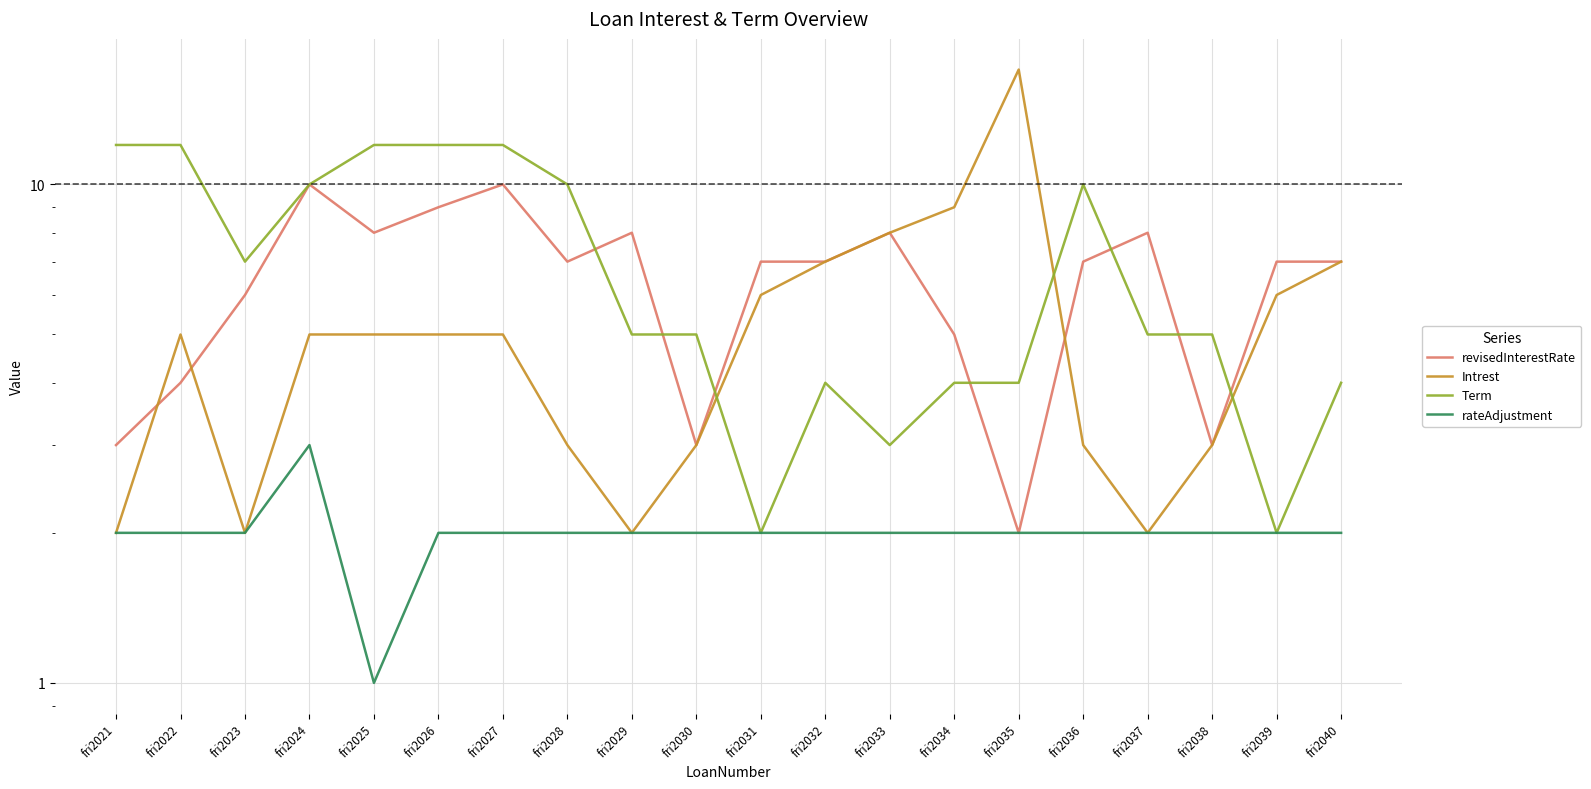

How many distinct data groups are displayed?

4